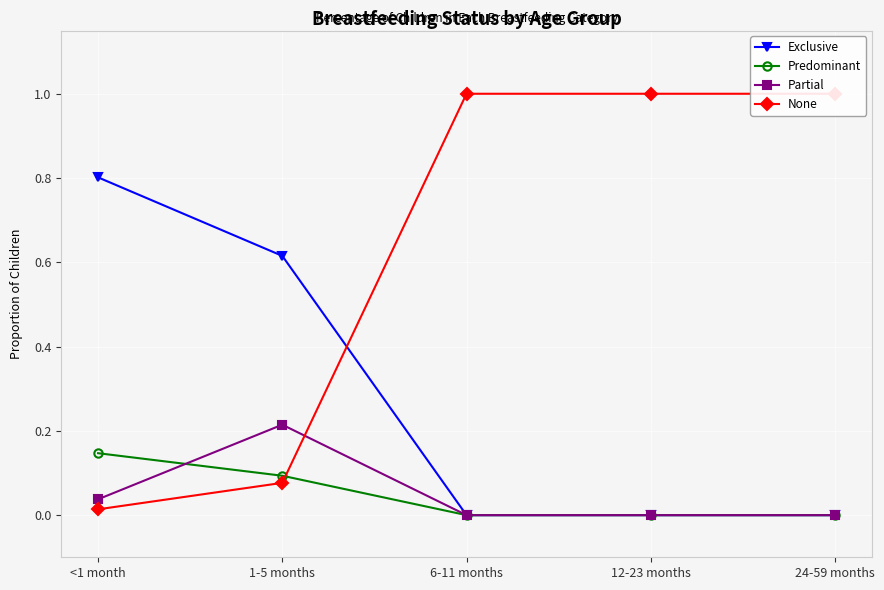

Between 12-23 months and 24-59 months, which series saw the biggest shift?

Exclusive